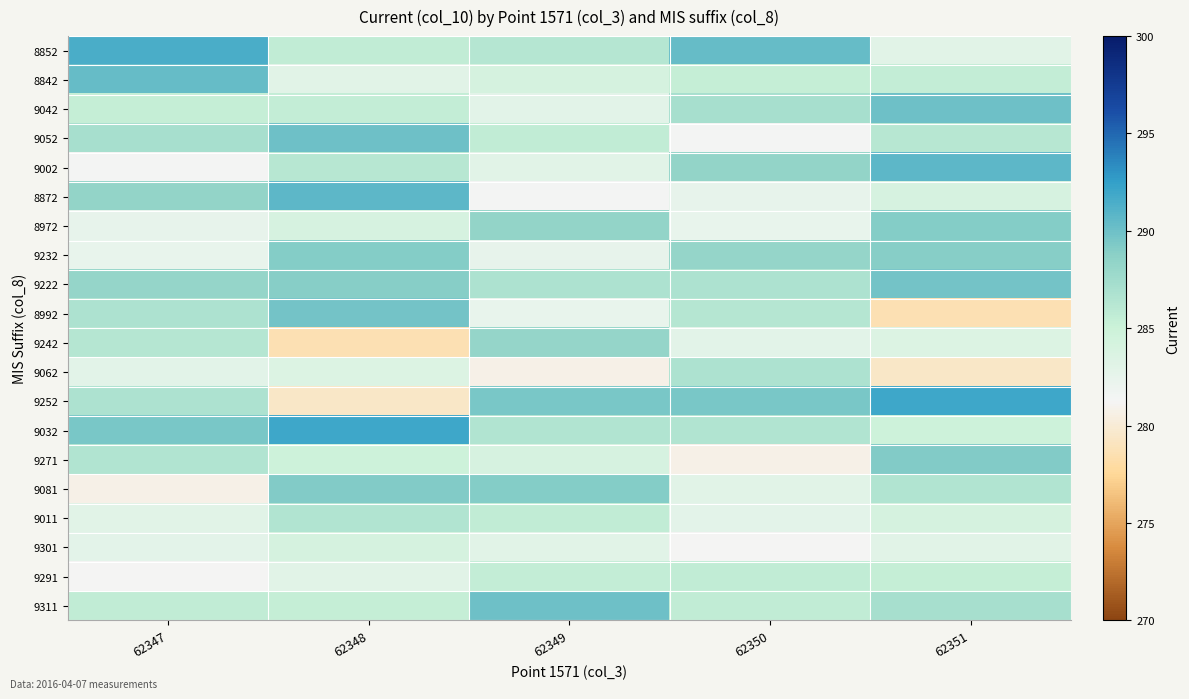

Reading left to right, extract all data points from this chart.

8852: 62347=291.5	62348=285.7	62349=286.4	62350=290.4	62351=283.1
8842: 62347=290.4	62348=283.1	62349=284.1	62350=285.4	62351=285.5
9042: 62347=285.4	62348=285.5	62349=283.0	62350=287.1	62351=290.0
9052: 62347=287.1	62348=290.0	62349=285.6	62350=281.4	62351=286.2
9002: 62347=281.4	62348=286.2	62349=283.1	62350=288.4	62351=290.7
8872: 62347=288.4	62348=290.7	62349=281.4	62350=282.5	62351=283.9
8972: 62347=282.5	62348=283.9	62349=288.4	62350=282.3	62351=289.1
9232: 62347=282.3	62348=289.1	62349=282.5	62350=288.2	62351=288.9
9222: 62347=288.2	62348=288.9	62349=286.8	62350=286.8	62351=289.7
8992: 62347=286.8	62348=289.7	62349=282.3	62350=286.4	62351=278.6
9242: 62347=286.4	62348=278.6	62349=288.2	62350=283.0	62351=283.5
9062: 62347=283.0	62348=283.5	62349=280.8	62350=286.8	62351=279.4
9252: 62347=286.8	62348=279.4	62349=289.5	62350=289.5	62351=291.9
9032: 62347=289.5	62348=291.9	62349=286.6	62350=286.6	62351=284.9
9271: 62347=286.6	62348=284.9	62349=283.9	62350=280.8	62351=289.2
9081: 62347=280.8	62348=289.2	62349=289.1	62350=283.1	62351=286.5
9011: 62347=283.1	62348=286.5	62349=285.7	62350=282.9	62351=284.1
9301: 62347=282.9	62348=284.1	62349=283.1	62350=281.2	62351=283.1
9291: 62347=281.2	62348=283.1	62349=285.5	62350=285.6	62351=285.4
9311: 62347=285.6	62348=285.4	62349=290.0	62350=285.7	62351=287.1